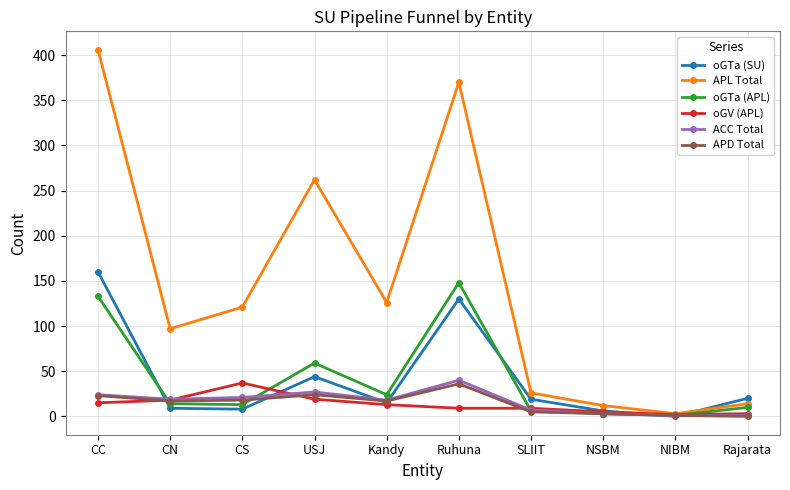

The value of oGTa (SU) at USJ is 67. True or false?

False